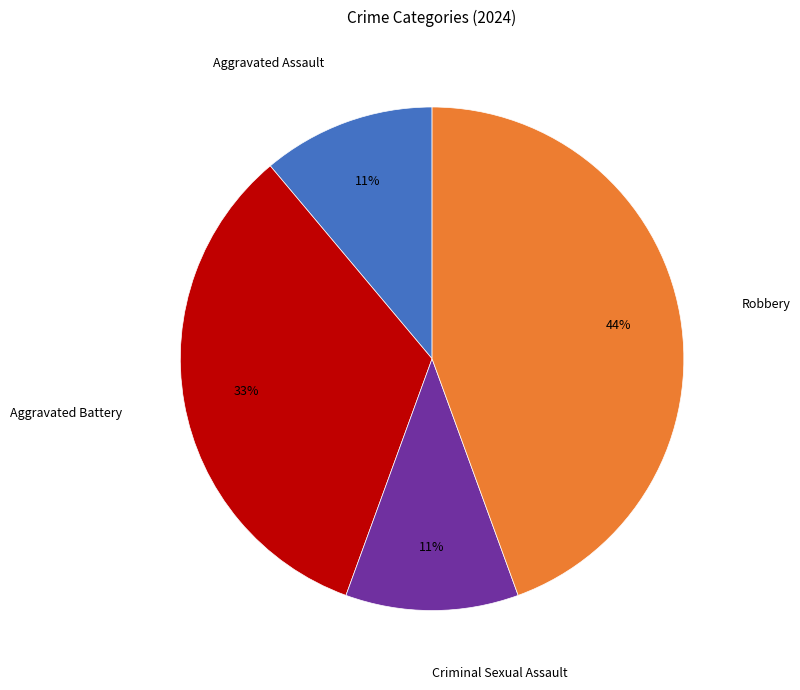

Is it true that Criminal Sexual Assault is 11% of the pie?

True